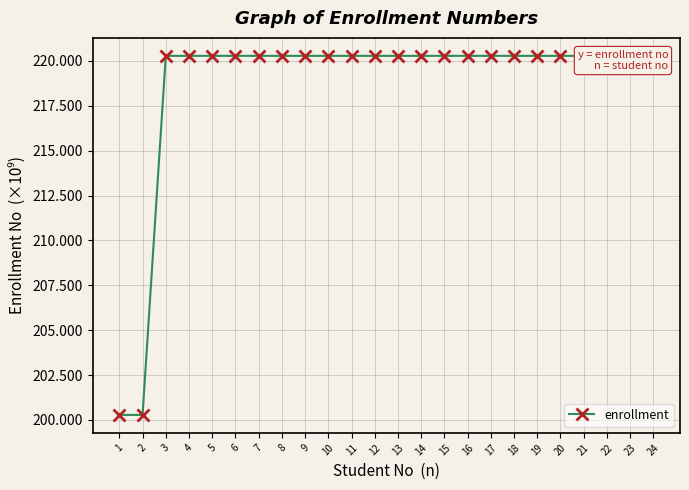

Which has a higher value, 2 or 9?

9